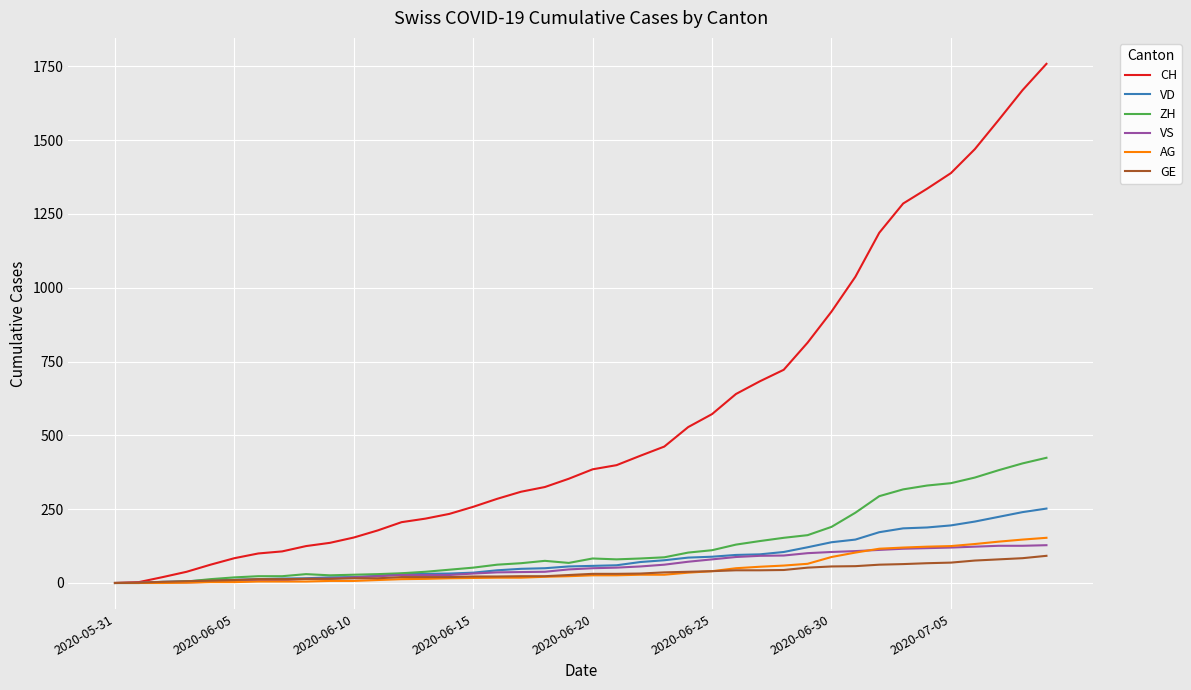

Which series has the largest range (max minus min)?

CH